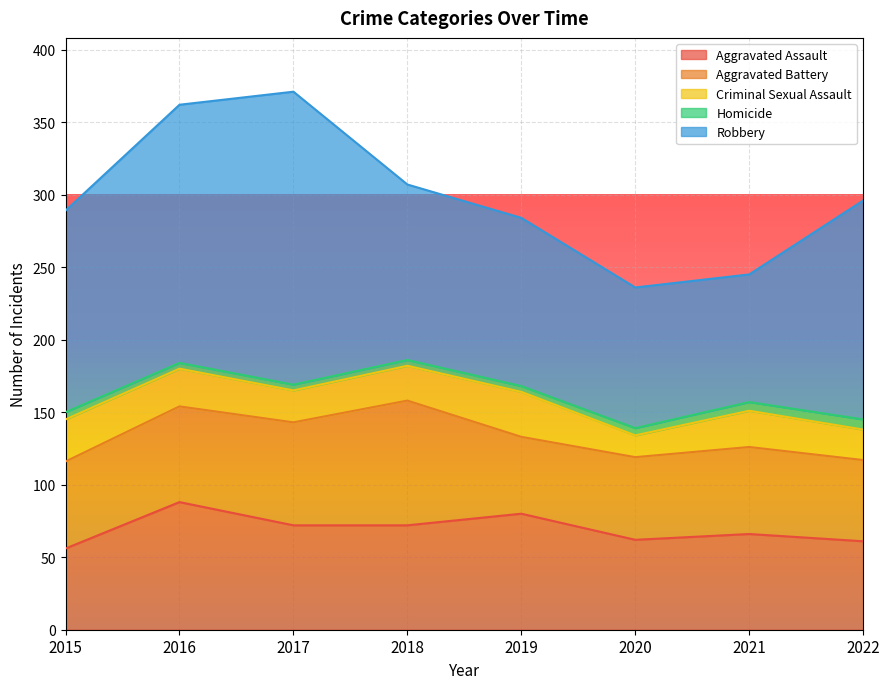

What are all the series names shown in the legend?

Aggravated Assault, Aggravated Battery, Criminal Sexual Assault, Homicide, Robbery